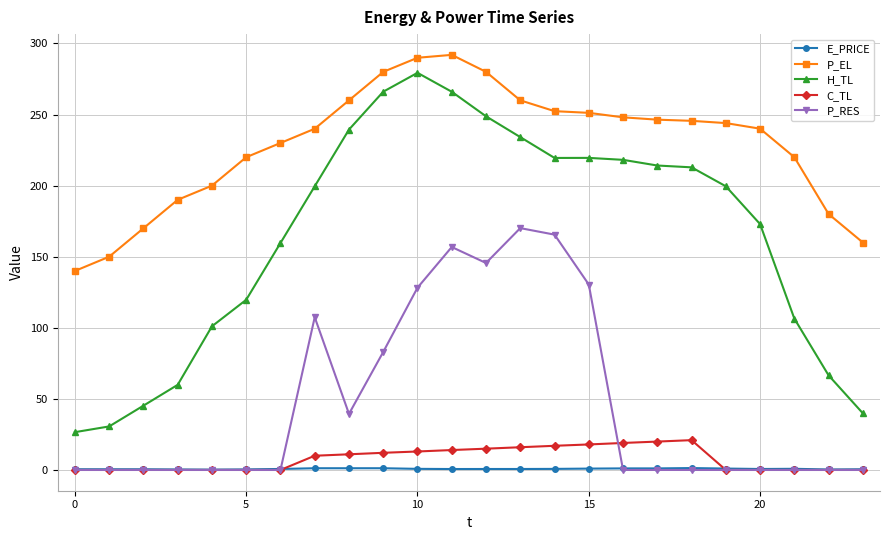

What is the value of the H_TL point at the 10th from the left?

266.1